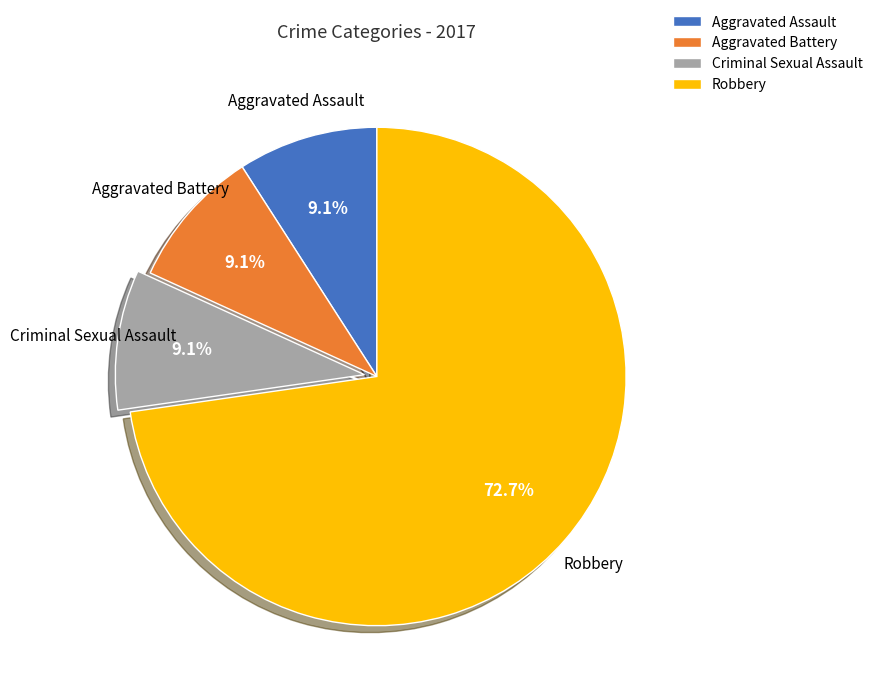

Count the number of slices in the pie.

4